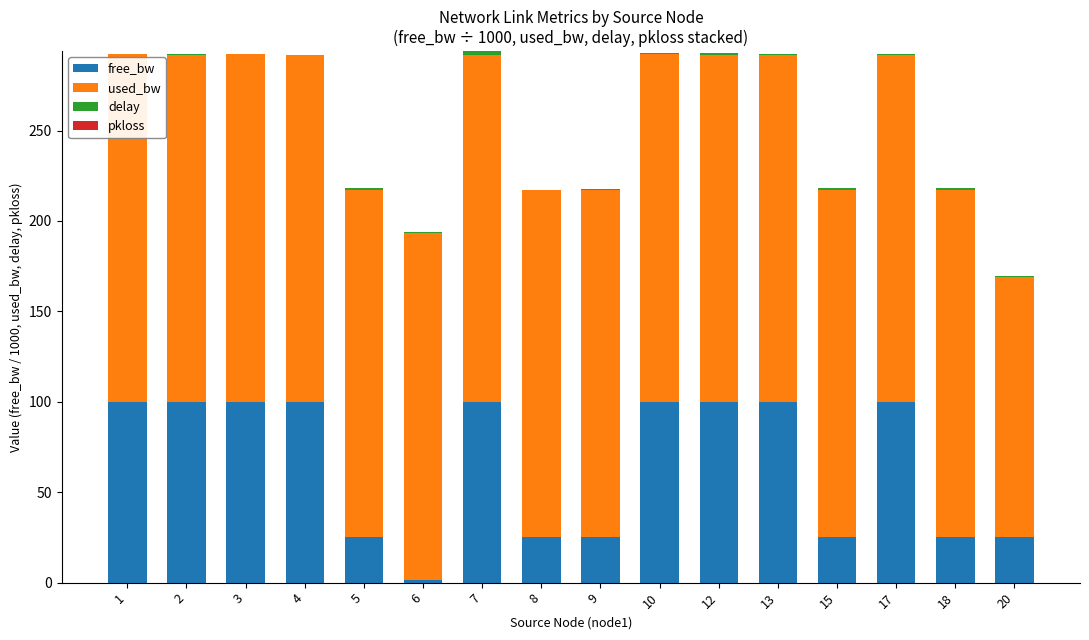

What is the total value across all series at 8?

217.1